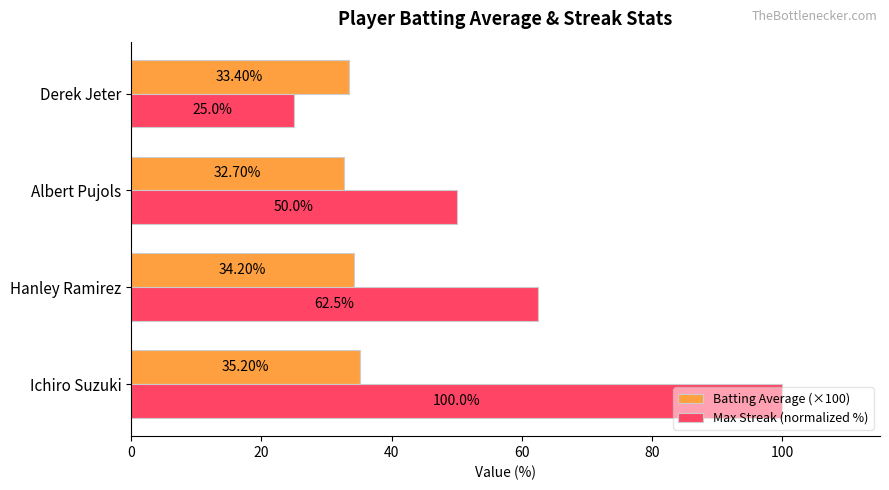

What is the difference between the highest and lowest values at Albert Pujols?

17.3